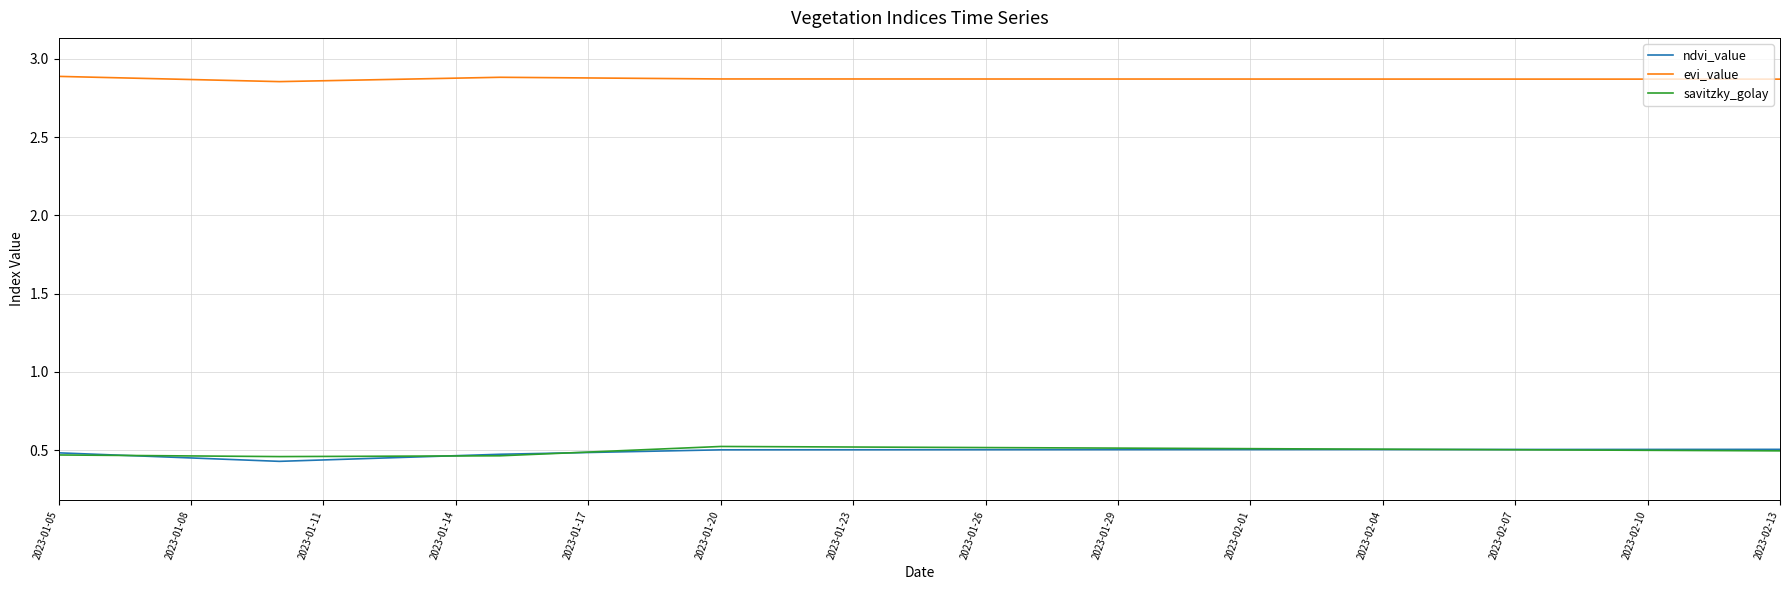

What is the sum of all evi_value values?

114.9